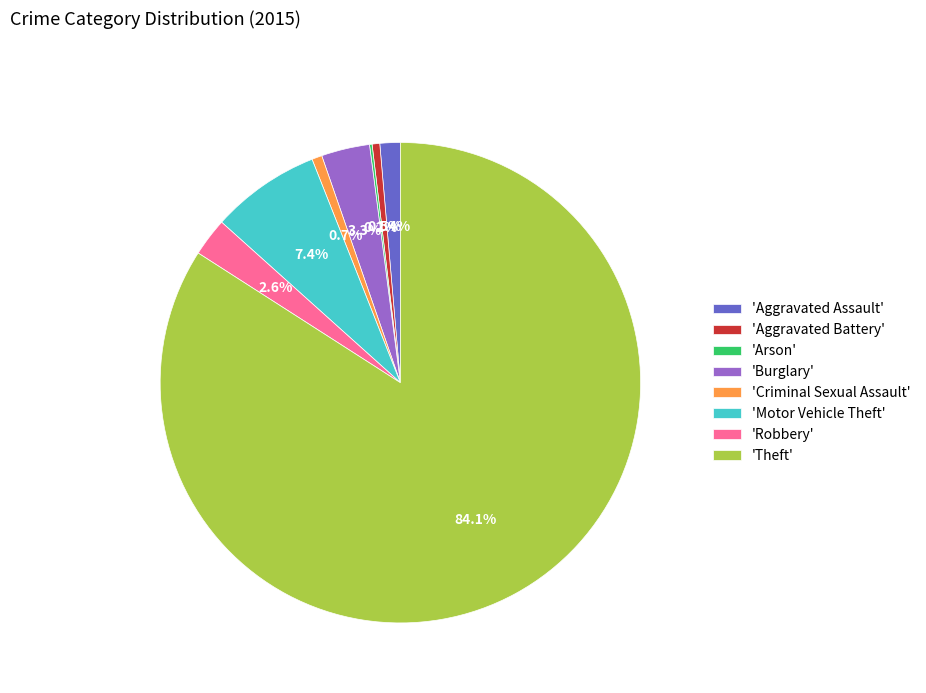

Is there a majority slice in this chart?

Yes